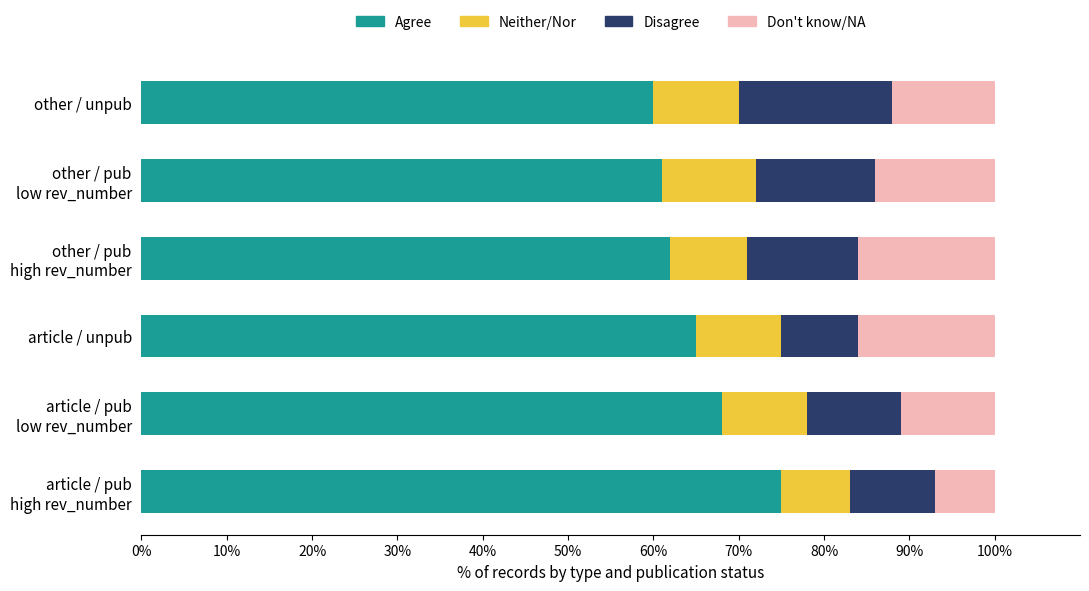

Is it true that Agree equals 60 at other / unpub?

True